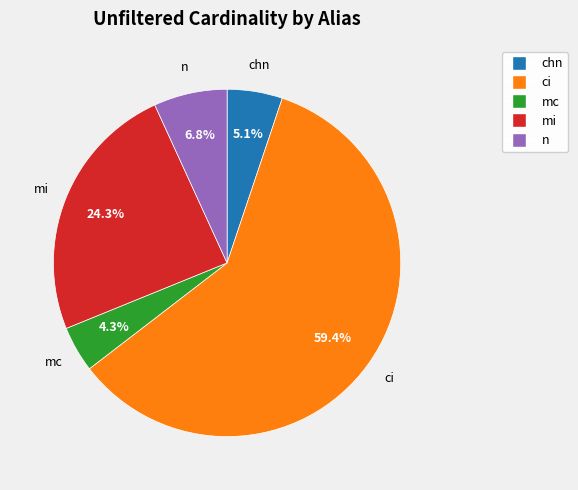

To the nearest percent, what percentage of the pie is mi?

24%